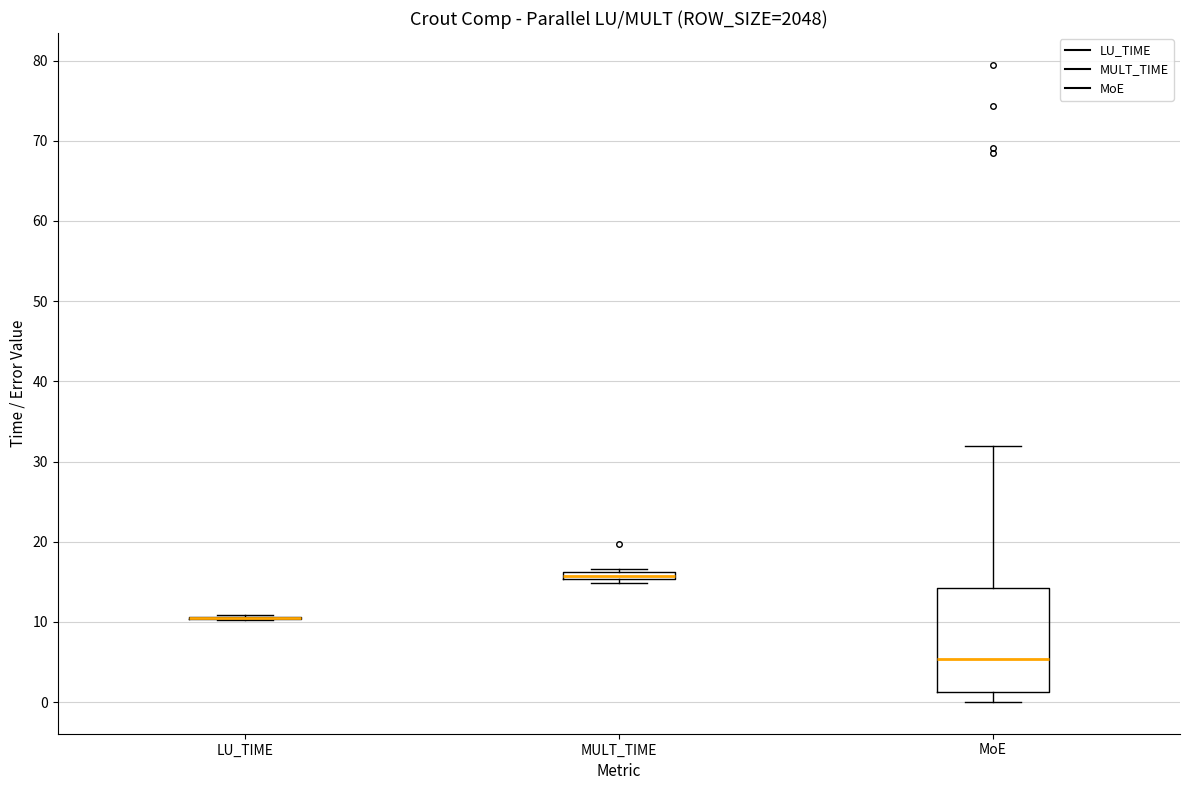

Which box is the tallest, from its lower edge to its upper edge?

MoE